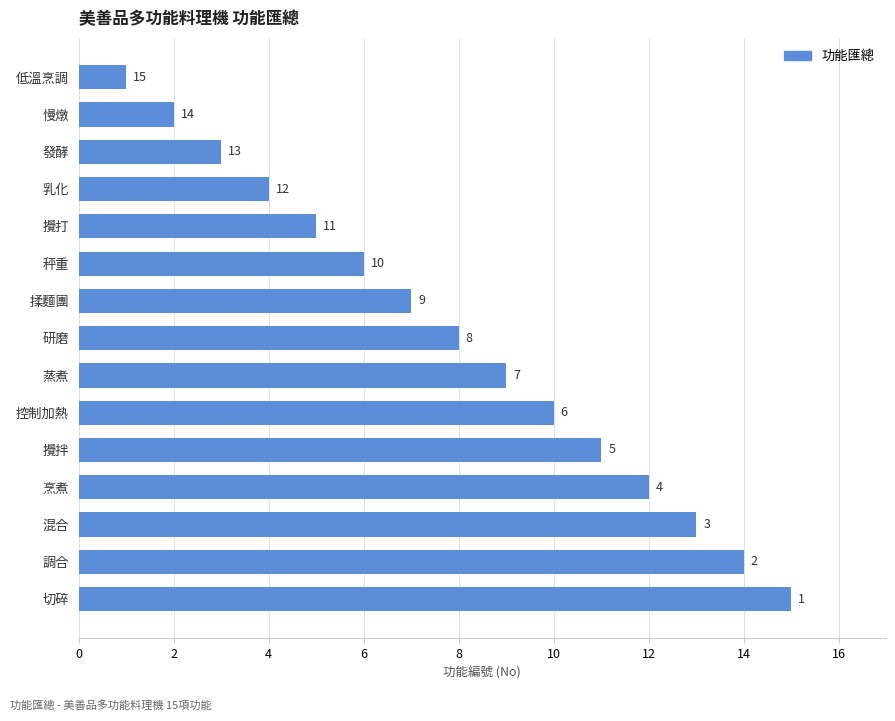

How many series are shown in this chart?

1